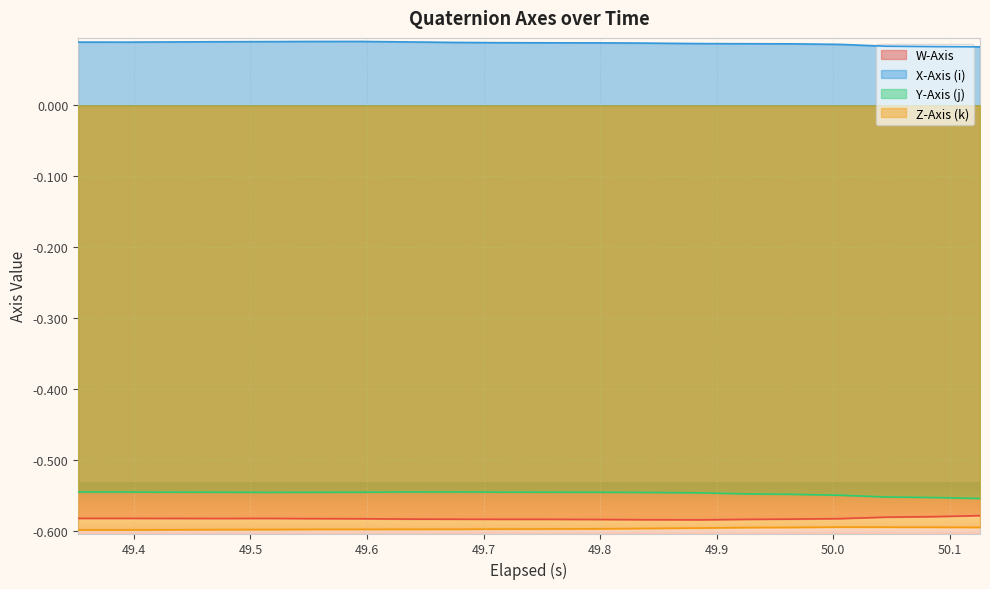

True or false: Z-Axis (k) and X-Axis (i) intersect in this chart.

False